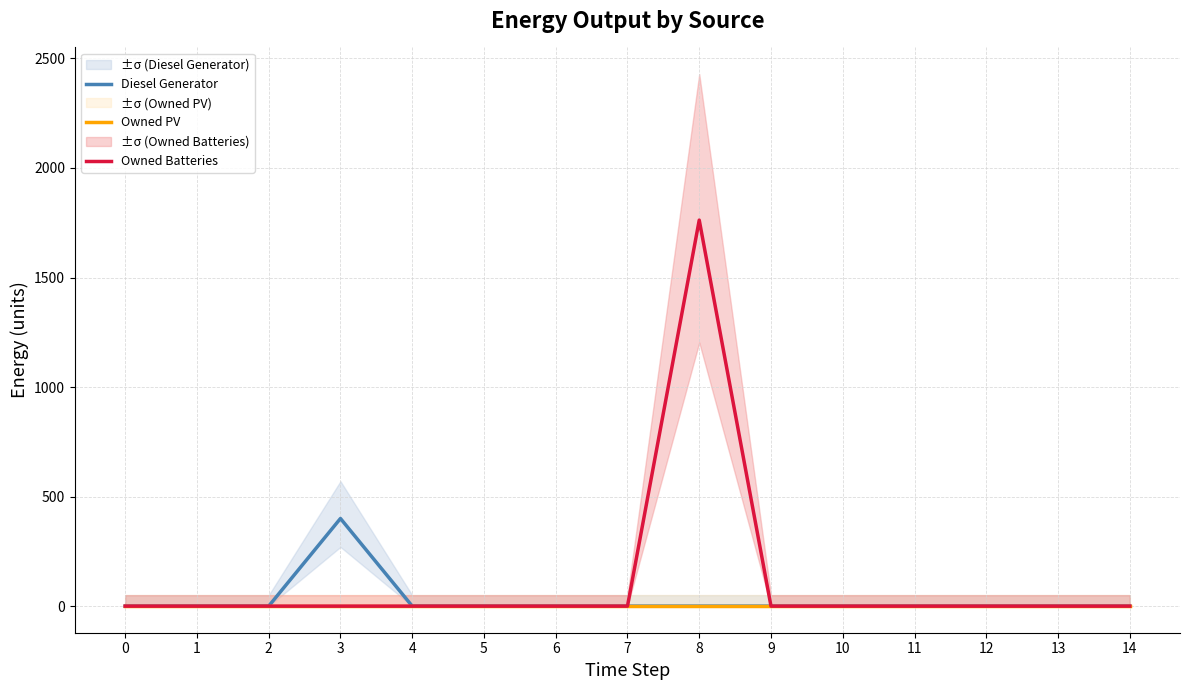

How many lines are shown in the chart?

3